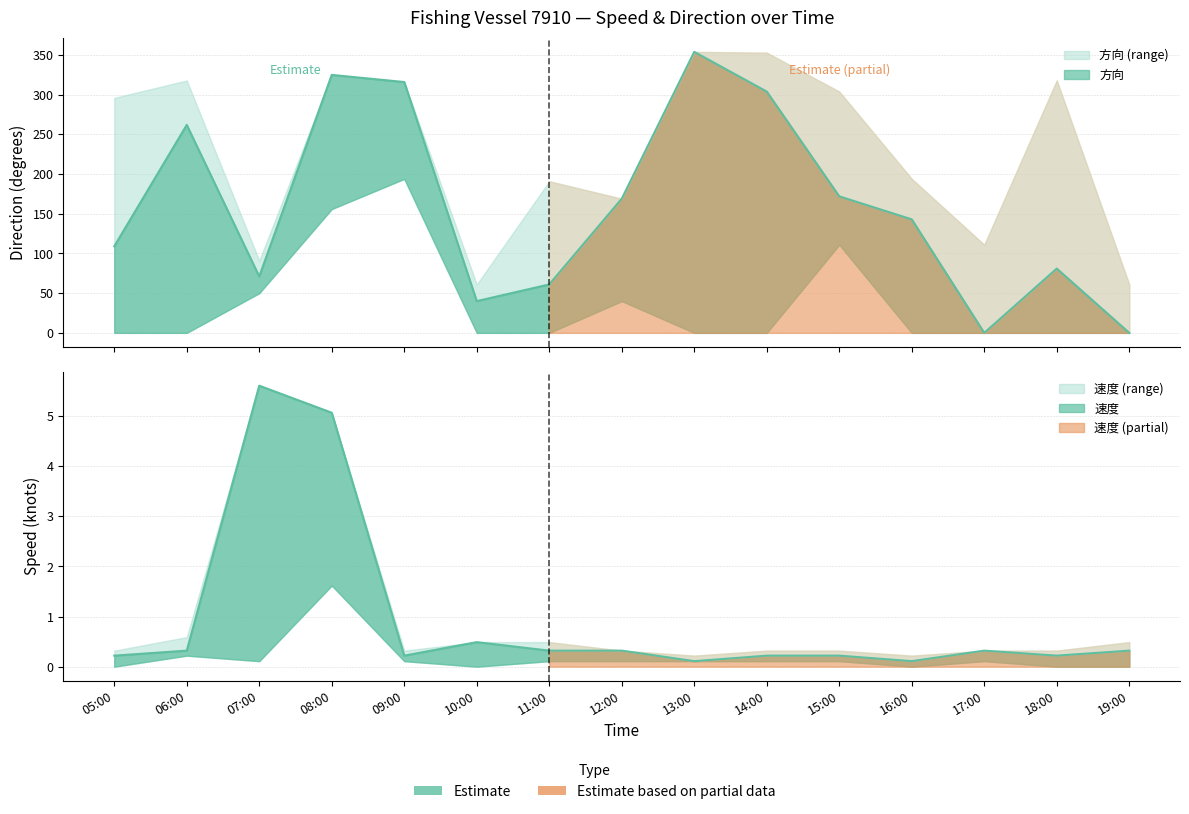

What value does the 速度 series have at 11:00?

0.3